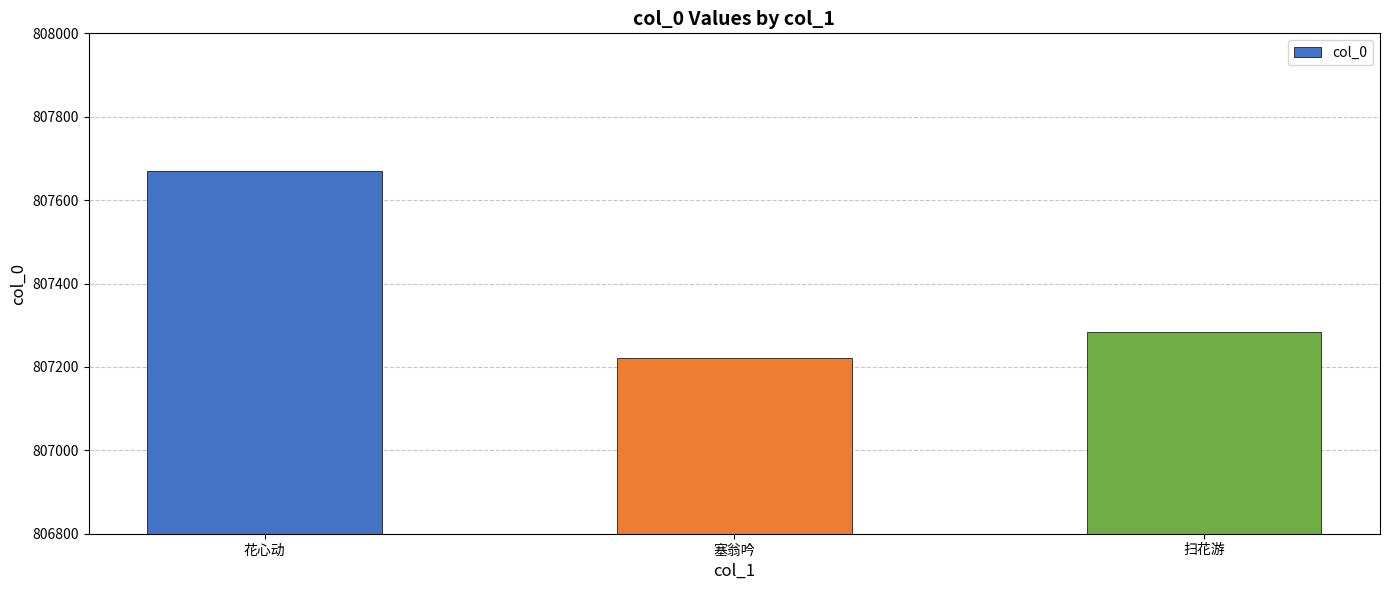

What is the sum of the values at 扫花游 and 塞翁吟?

1614505